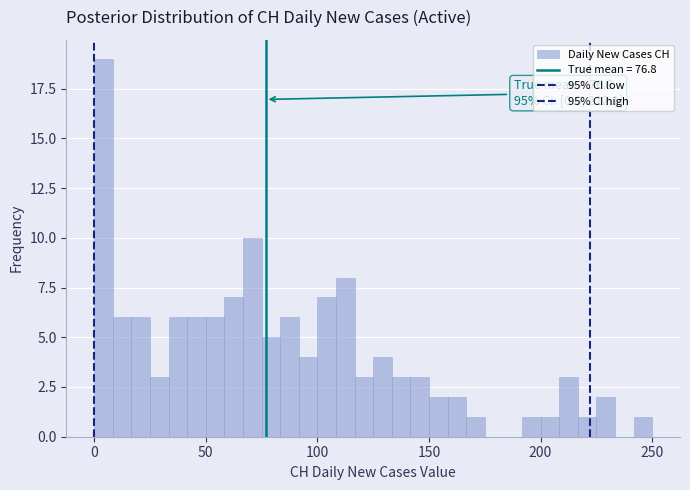

Around what value on the x-axis is the tallest bar? Give the approximate position of its centre, as read against the axis.

5